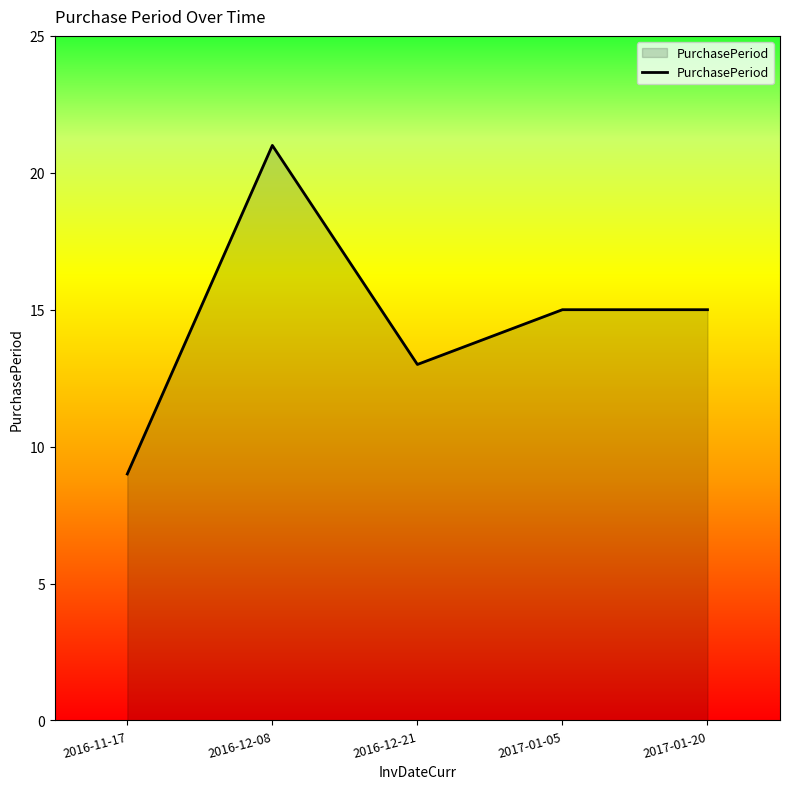

What is the change in value from 2016-12-08 to 2017-01-05?

-6